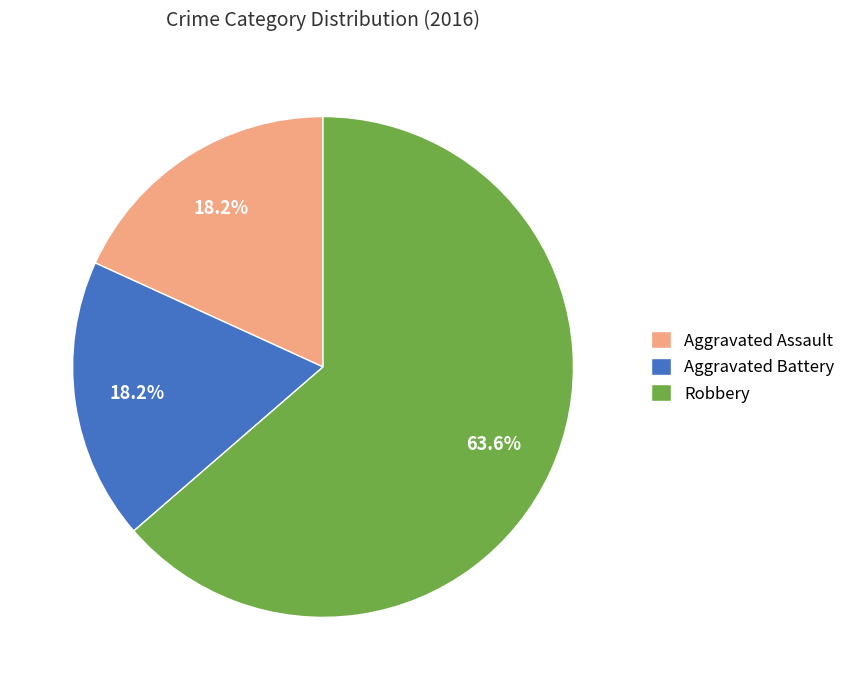

Is Aggravated Assault the majority of the pie?

No